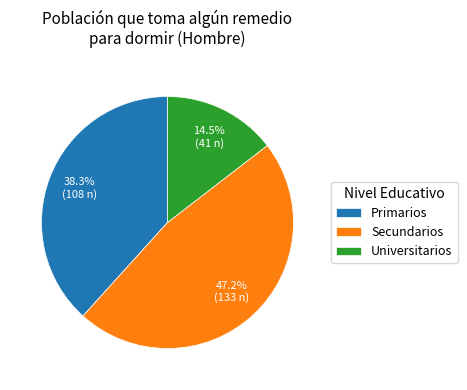

Is there a majority slice in this chart?

No